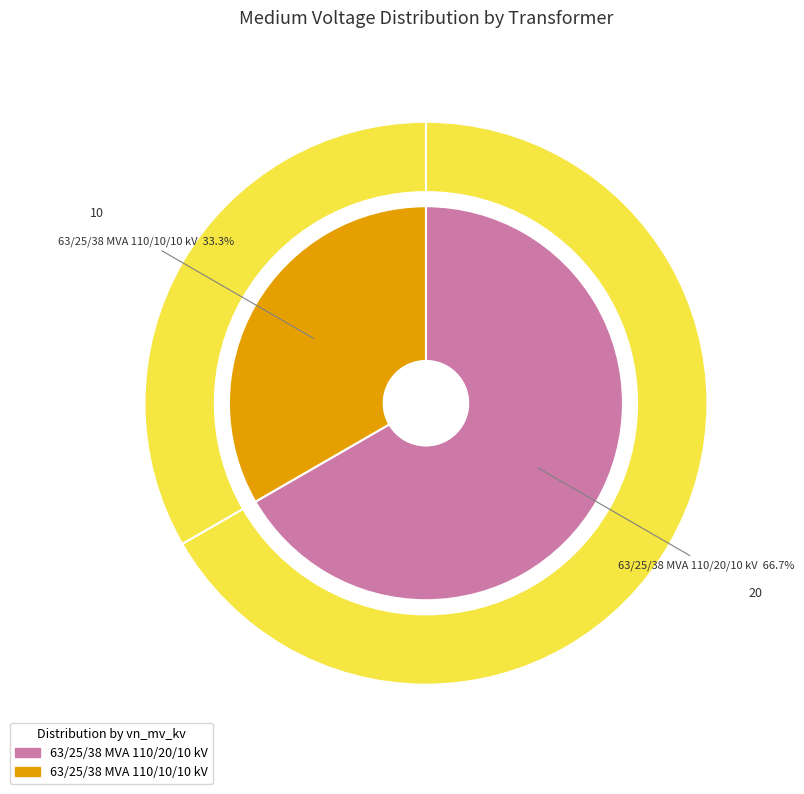

Which category has the biggest portion of the pie?

63/25/38 MVA 110/20/10 kV